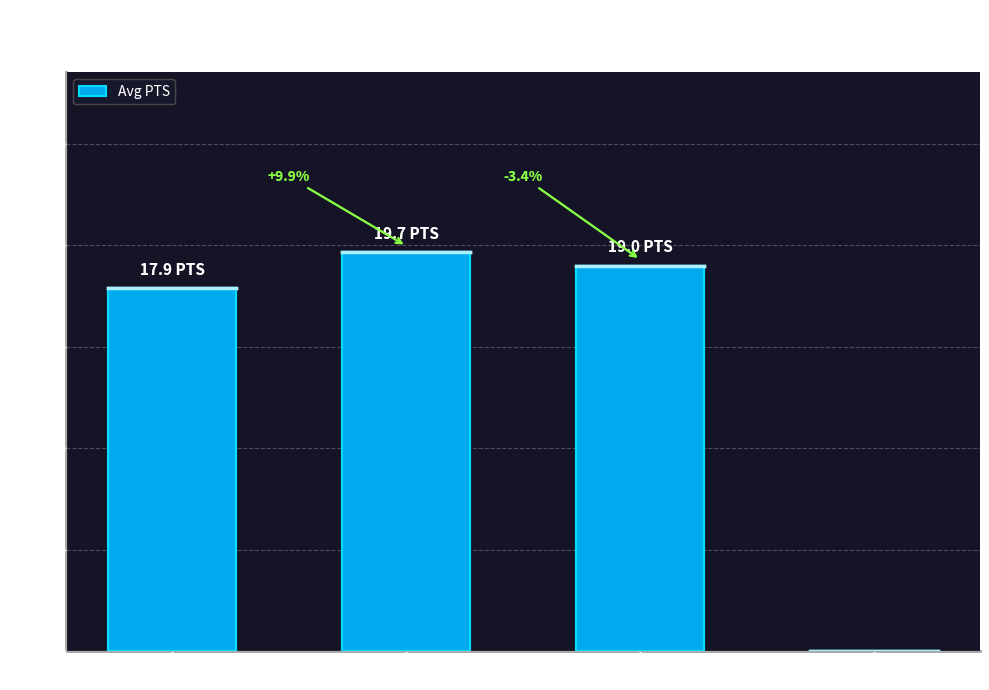

What position from the right is 1 3PM?

3